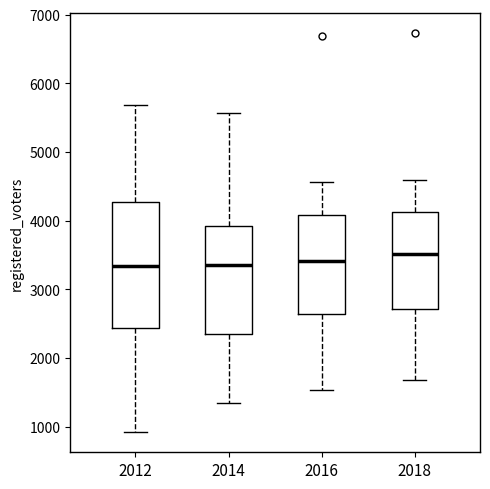

Reading left to right, transcribe this box plot: for each box, give where its median line is, the range the box spans, and where its two whiskers end, as read against the y-axis. The values are not printed on the chart, so give them approximately, as read against the axis.

2012: median 3300, box 2400 to 4300, whiskers 900 to 5700
2014: median 3400, box 2300 to 3900, whiskers 1400 to 5600
2016: median 3400, box 2600 to 4100, whiskers 1500 to 4600
2018: median 3500, box 2700 to 4100, whiskers 1700 to 4600